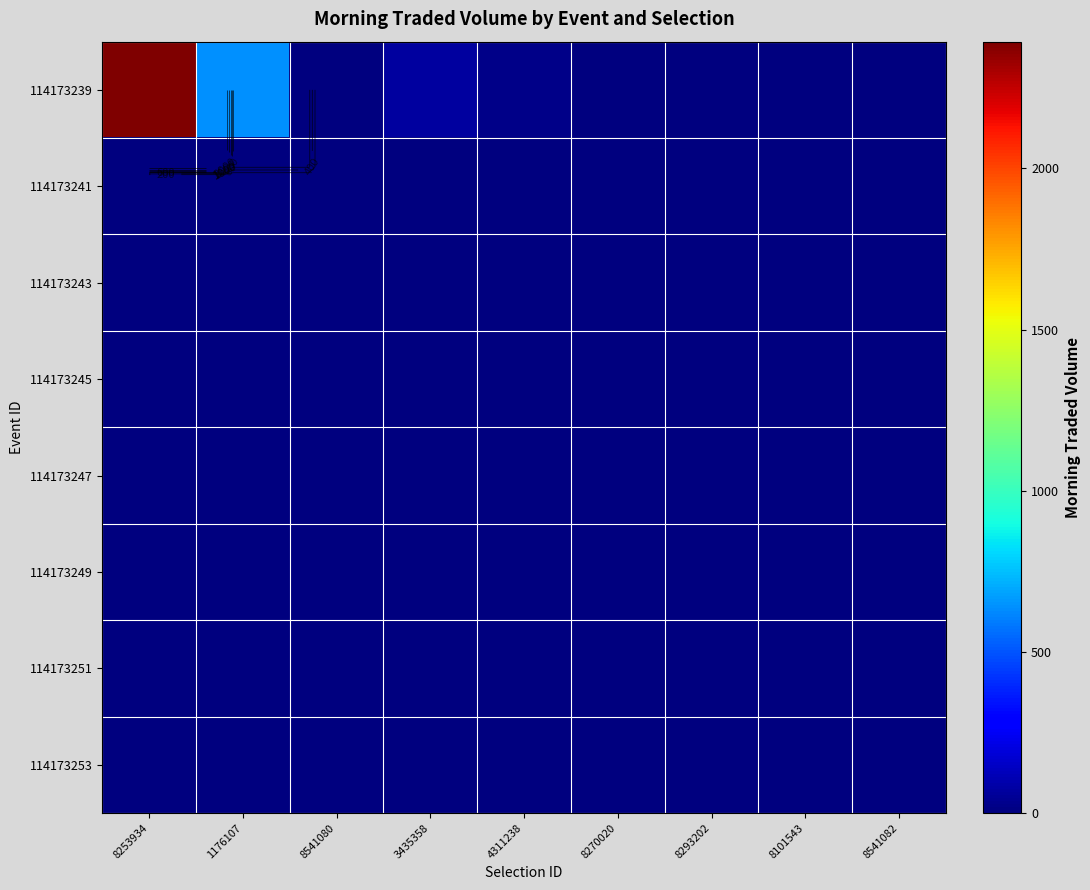

How many series are shown in this chart?

8